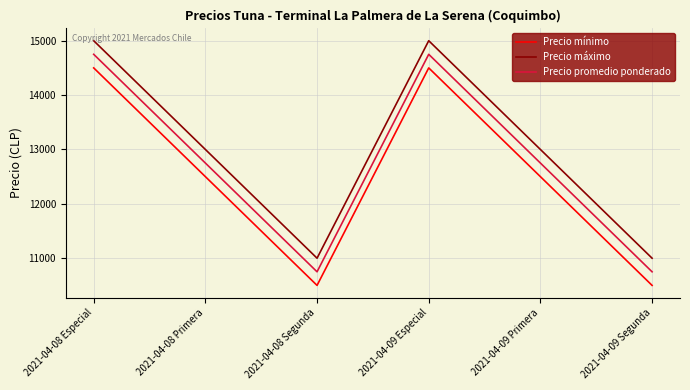

Does the chart display data point markers on the line(s)?

No